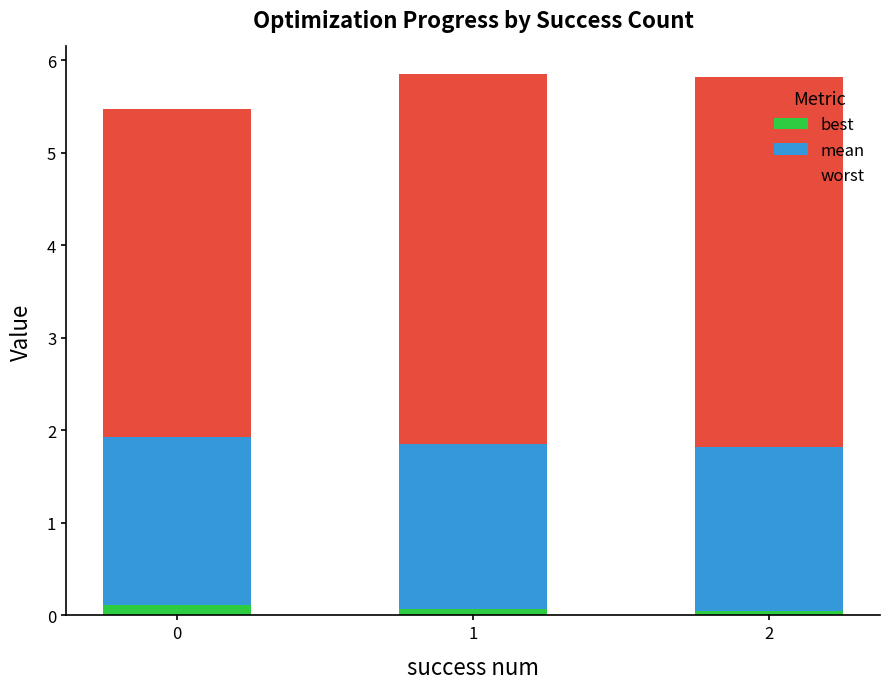

What is the sum of all best values?

0.2